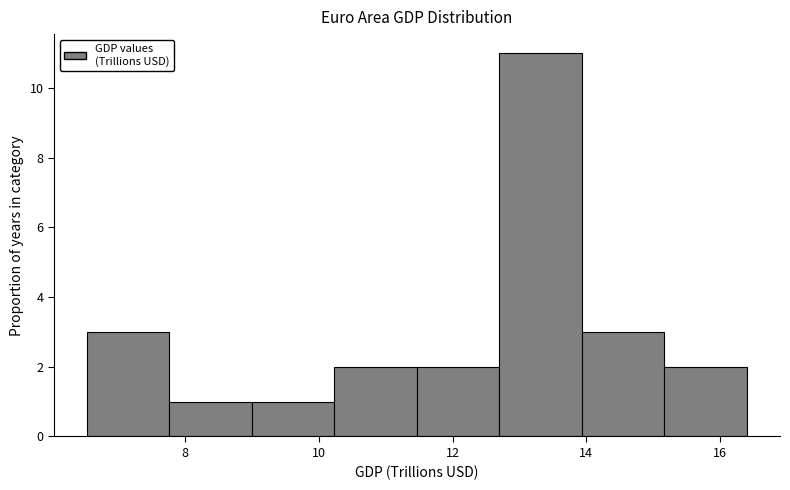

Reading left to right, transcribe this chart: for each bar, give the range it covers on the x-axis and its height. Neither the bar edges nor the heights are printed on the chart, so give them approximately, as read against the axes.

6.6 to 7.8: 3
7.8 to 9.0: 1
9.0 to 10.2: 1
10.2 to 11.4: 2
11.4 to 12.8: 2
12.8 to 14.0: 11
14.0 to 15.2: 3
15.2 to 16.4: 2